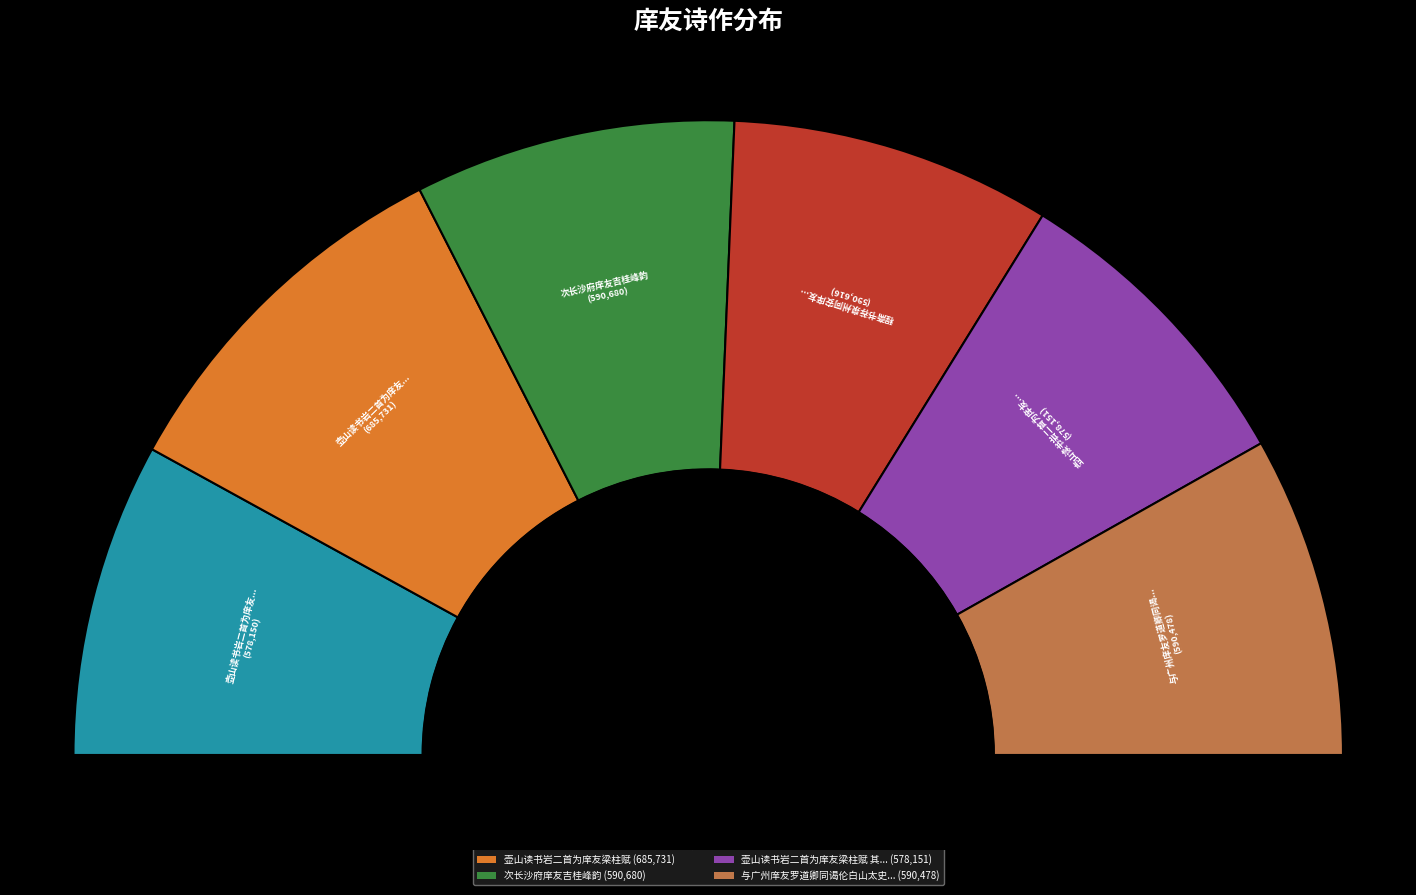

Which slice is the largest?

壶山读书岩二首为庠友梁柱赋